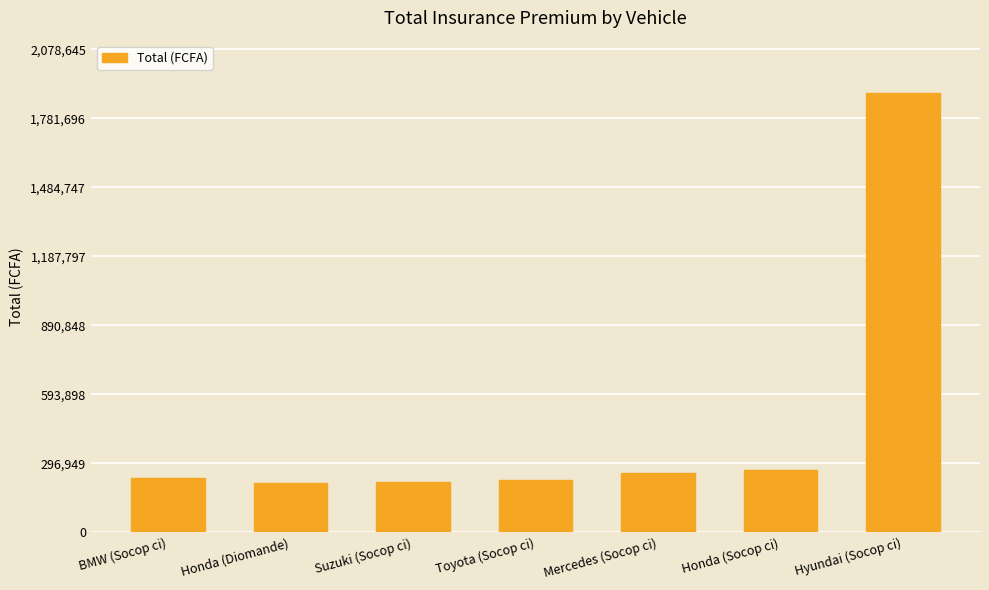

What is the maximum value shown in the chart?

1889678.0